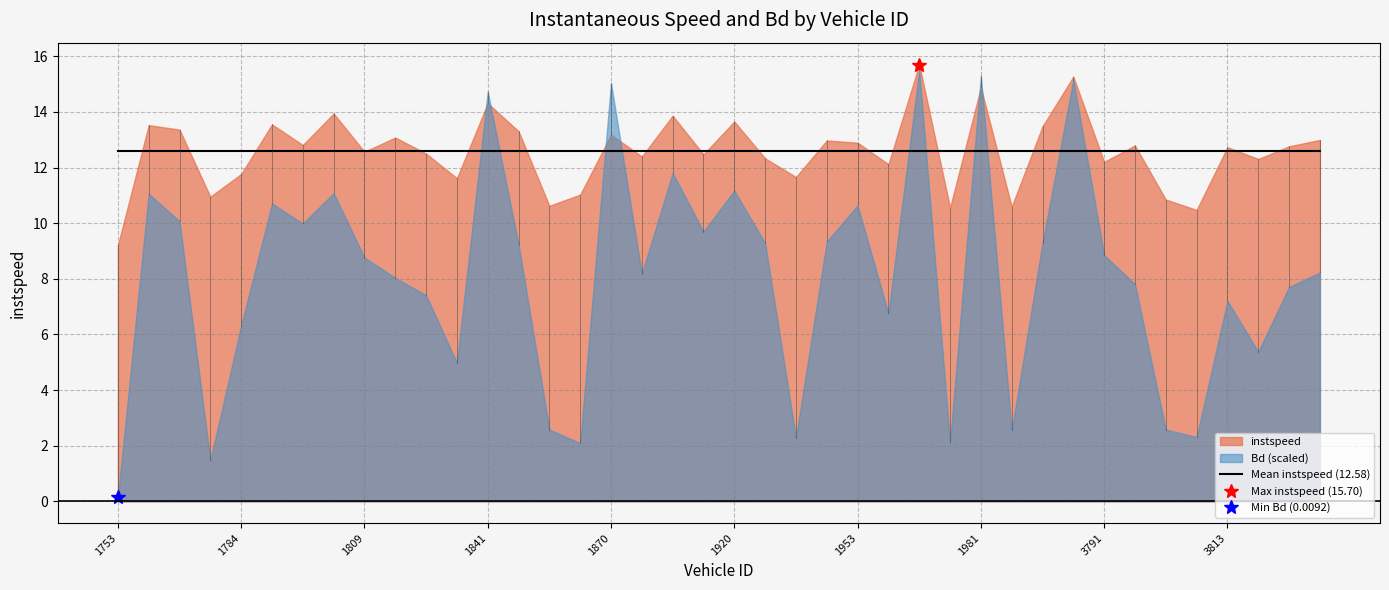

What is the difference between the highest and lowest values at 1804?

12.2